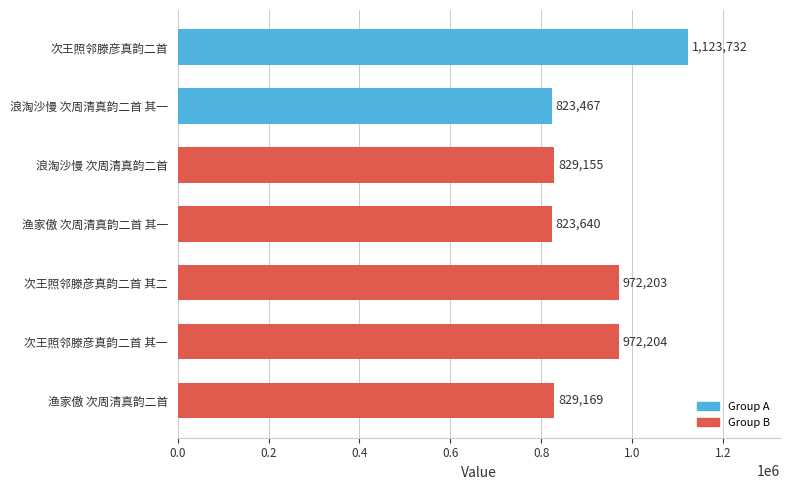

What is the minimum value shown in the chart?

823467